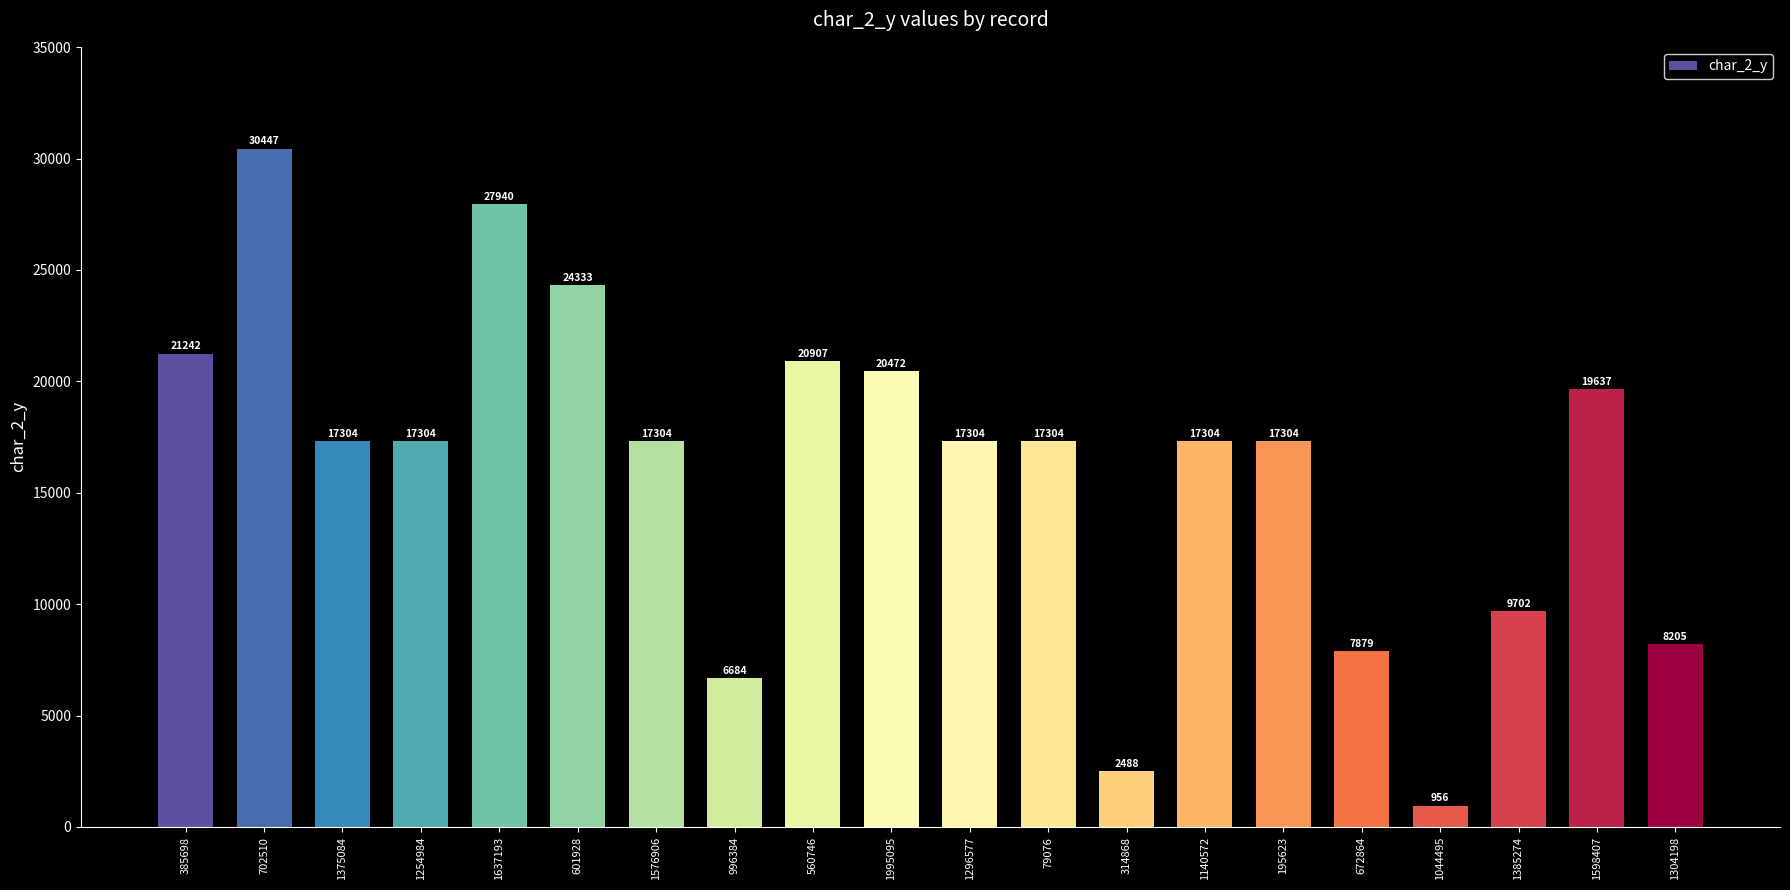

What is the difference between the second highest and second lowest values?

25452